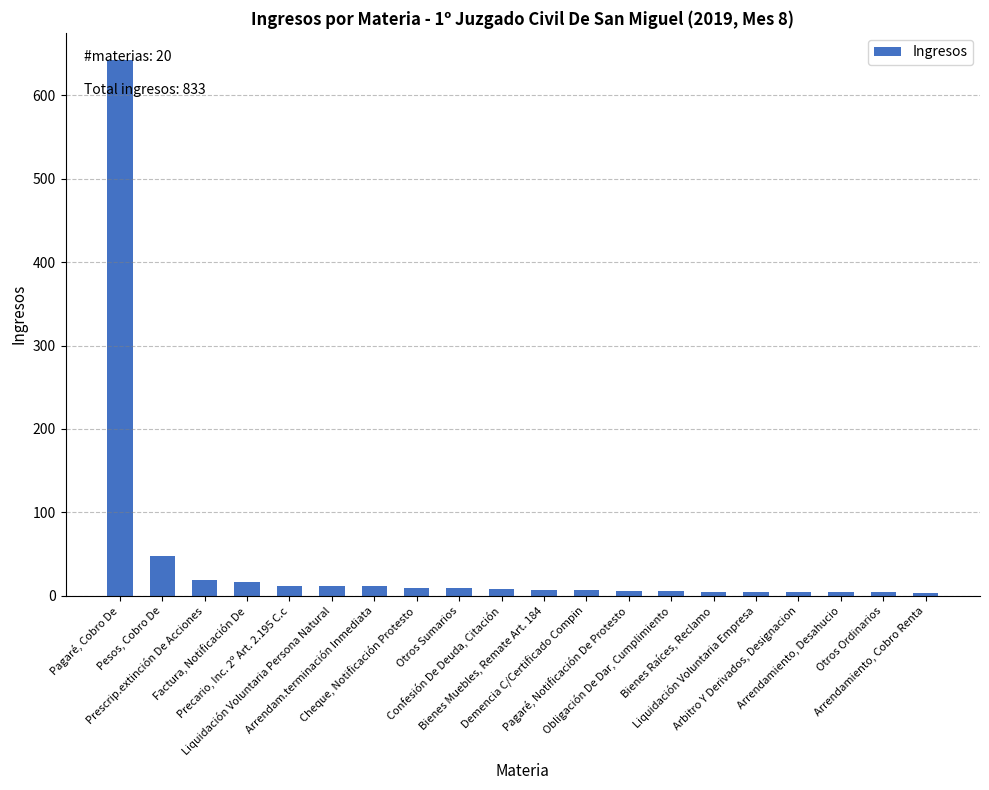

How many bars are there in total?

20